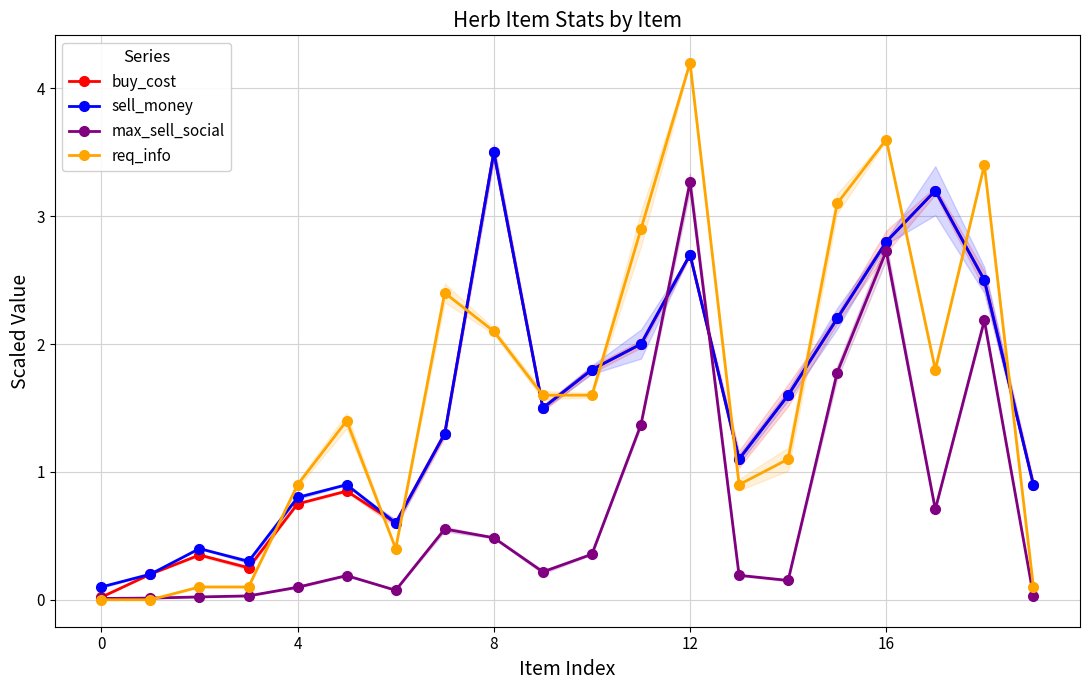

What is the value of the sell_money point at the 7th from the left?

0.6